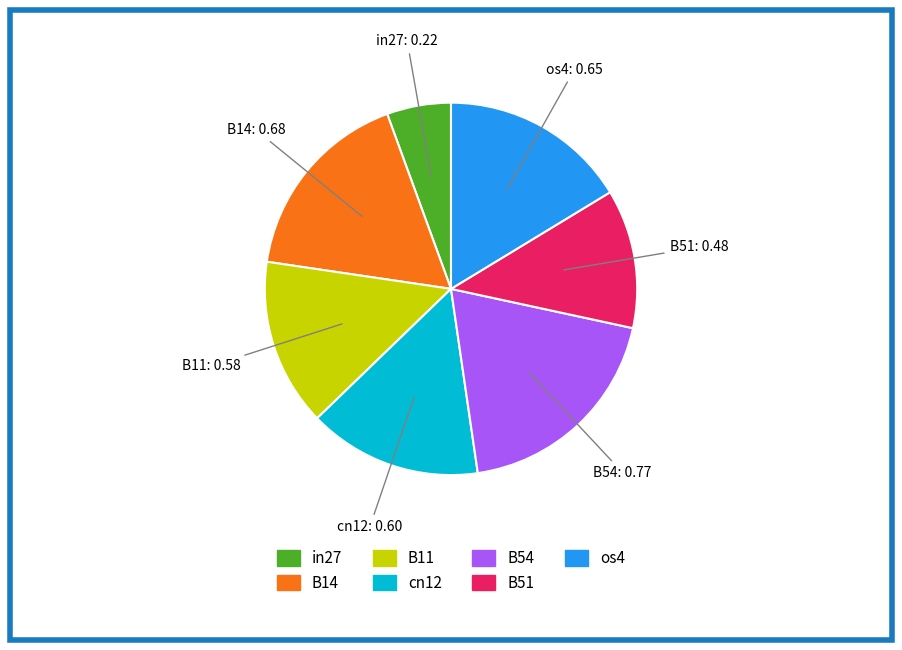

Is it true that B51 is 1% of the pie?

False